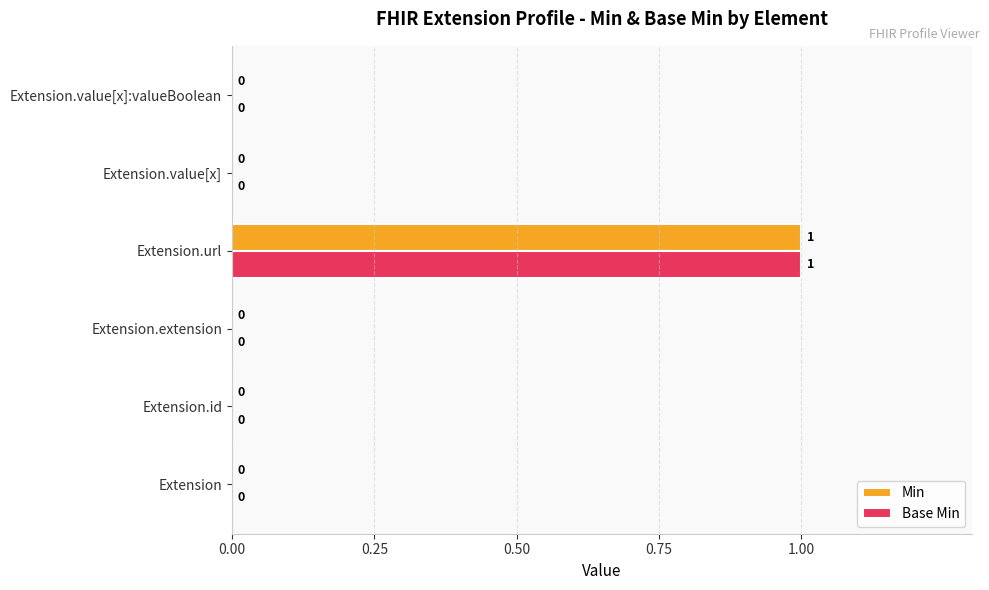

True or false: Base Min has a value of 1 at Extension.

False